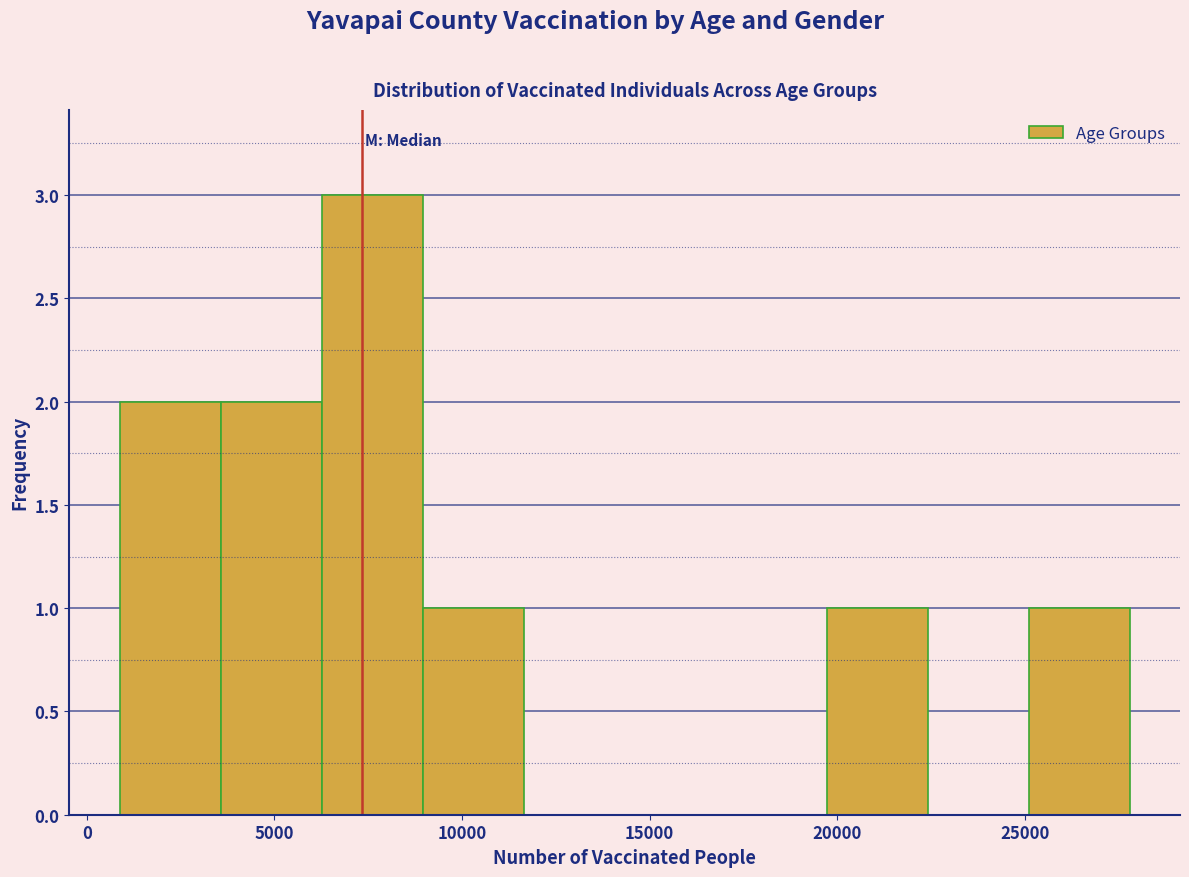

Reading left to right, transcribe this chart: for each bar, give the range it covers on the x-axis and its height. Neither the bar edges nor the heights are printed on the chart, so give them approximately, as read against the axes.

1000 to 3500: 2
3500 to 6500: 2
6500 to 9000: 3
9000 to 11500: 1
11500 to 14500: 0
14500 to 17000: 0
17000 to 19500: 0
19500 to 22500: 1
22500 to 25000: 0
25000 to 28000: 1